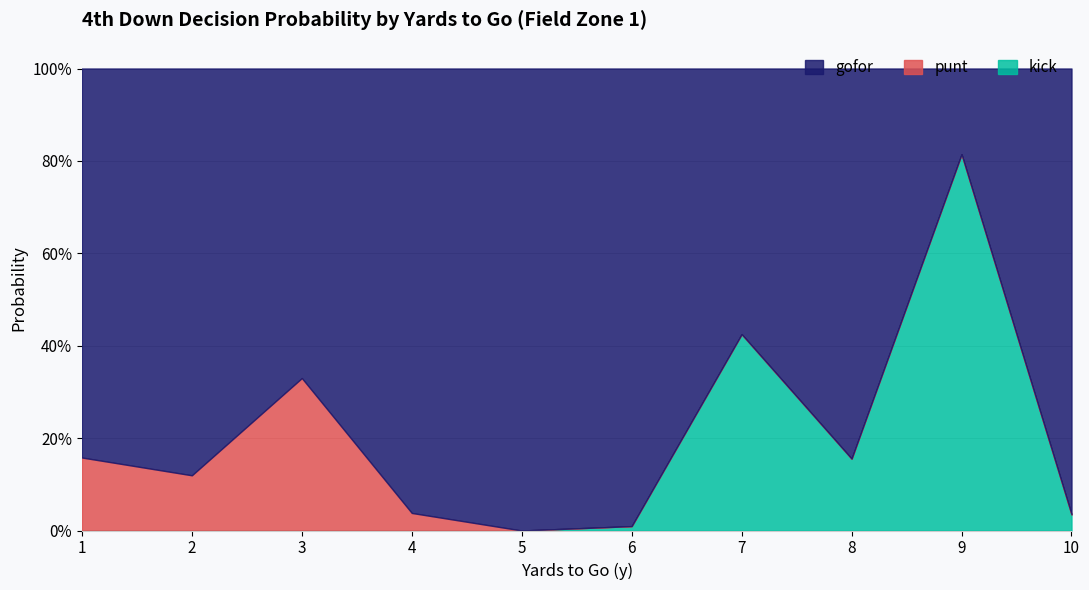

Which category has the highest value across all series?

5